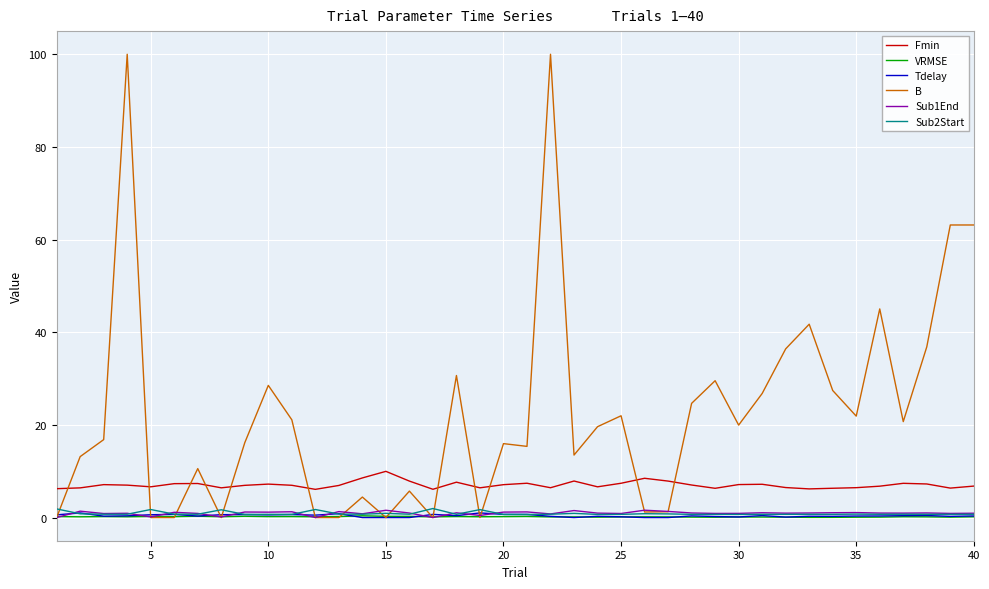

True or false: Fmin and Sub2Start intersect in this chart.

False